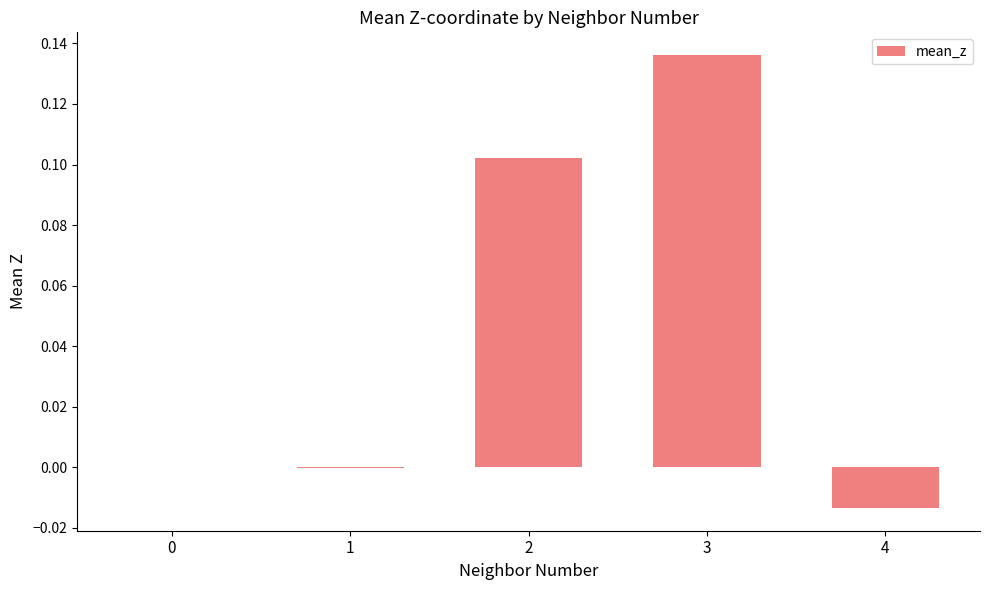

At which category does the chart reach its peak across all series?

3